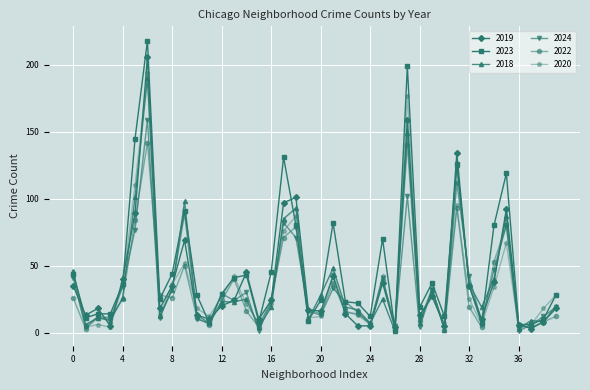

What is the smallest value displayed?

1